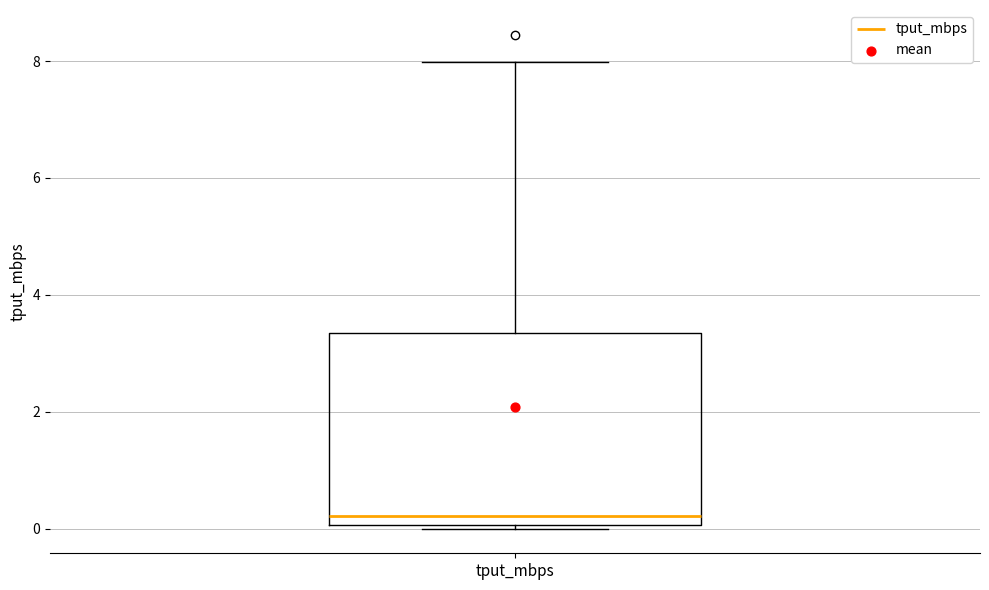

Transcribe this box plot: give where the median line is, the range the box spans, and where the two whiskers end, as read against the y-axis. The values are not printed on the chart, so give them approximately, as read against the axis.

median 0.2, box 0.0 to 3.4, whiskers 0.0 (just below the box's lower edge) to 8.0